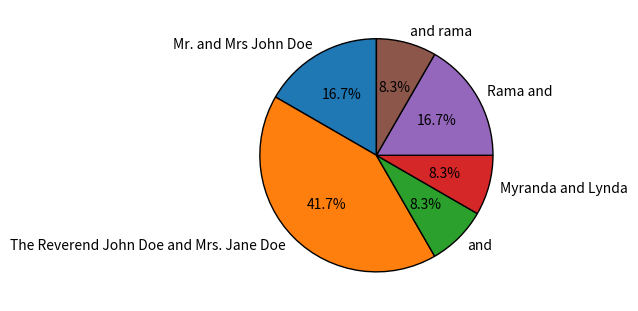

The The Reverend John Doe and Mrs. Jane Doe slice represents 42% of the pie. True or false?

True